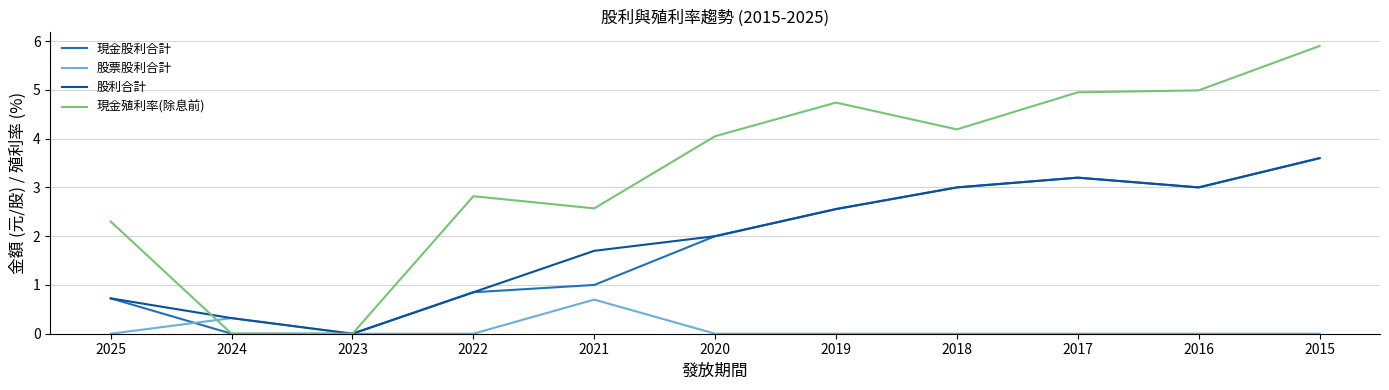

What is the maximum value shown in the chart?

5.9